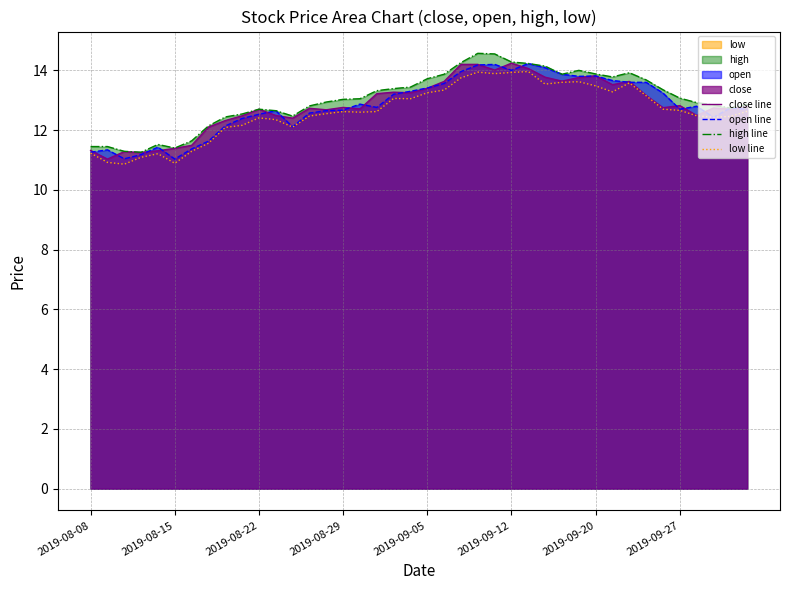

What is the highest value of the close line series?

14.2